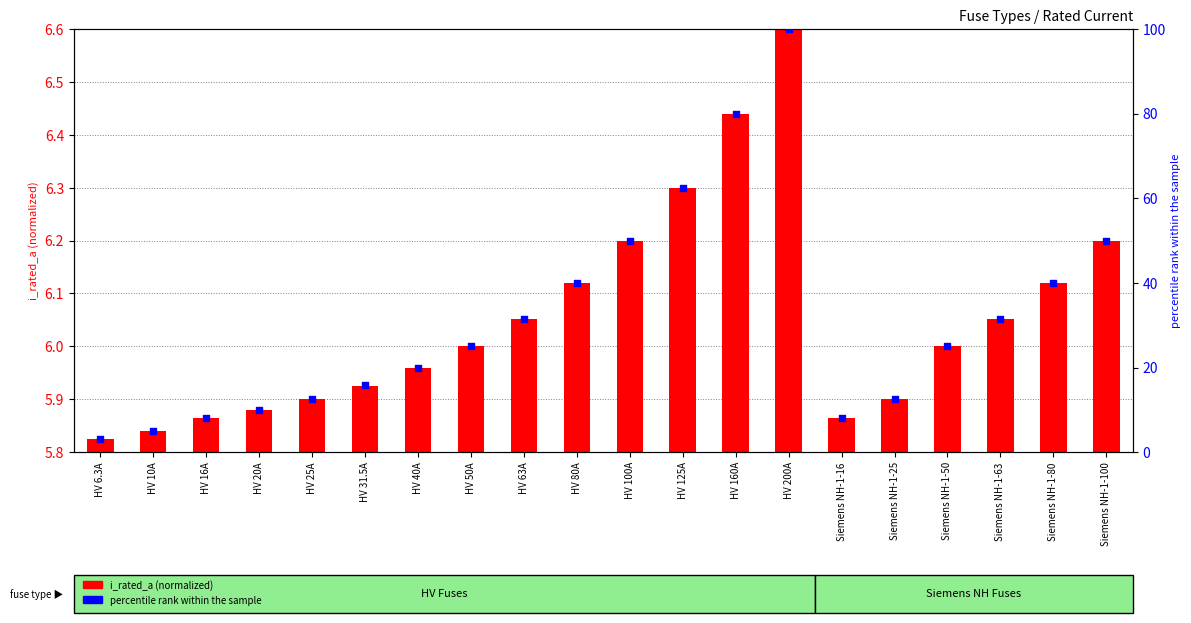

What are all the series names shown in the legend?

i_rated_a (normalized), percentile rank within the sample